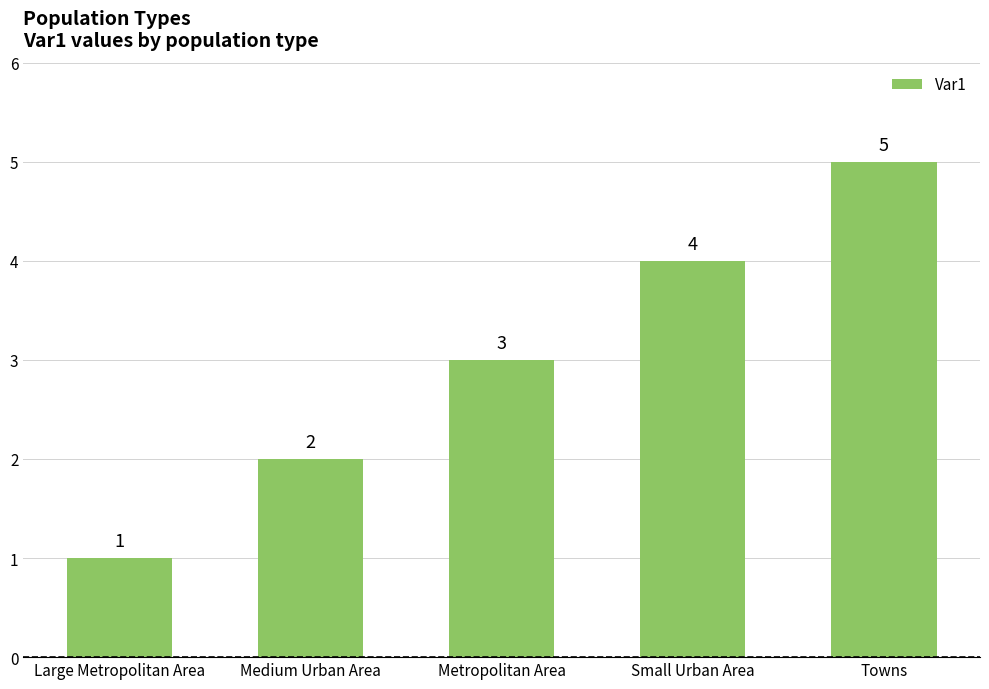

Approximately how many times larger is the value at Towns compared to Large Metropolitan Area?

5.0